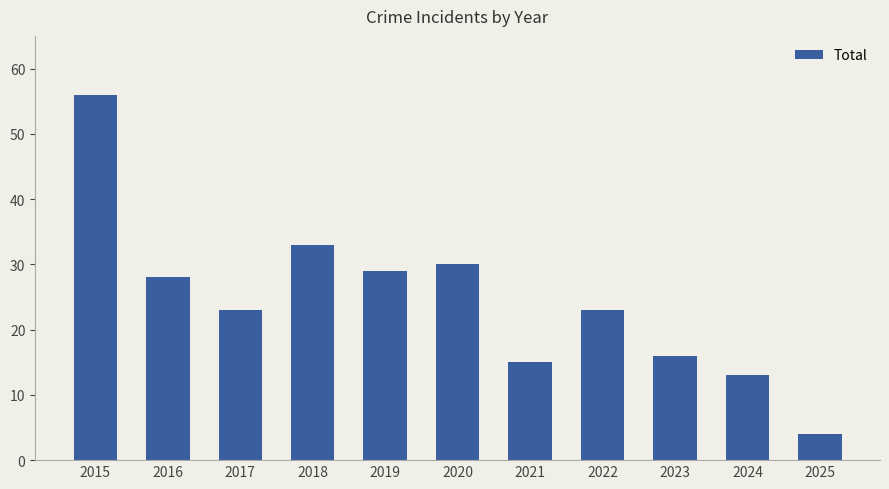

What is the change in value from 2018 to 2024?

-20